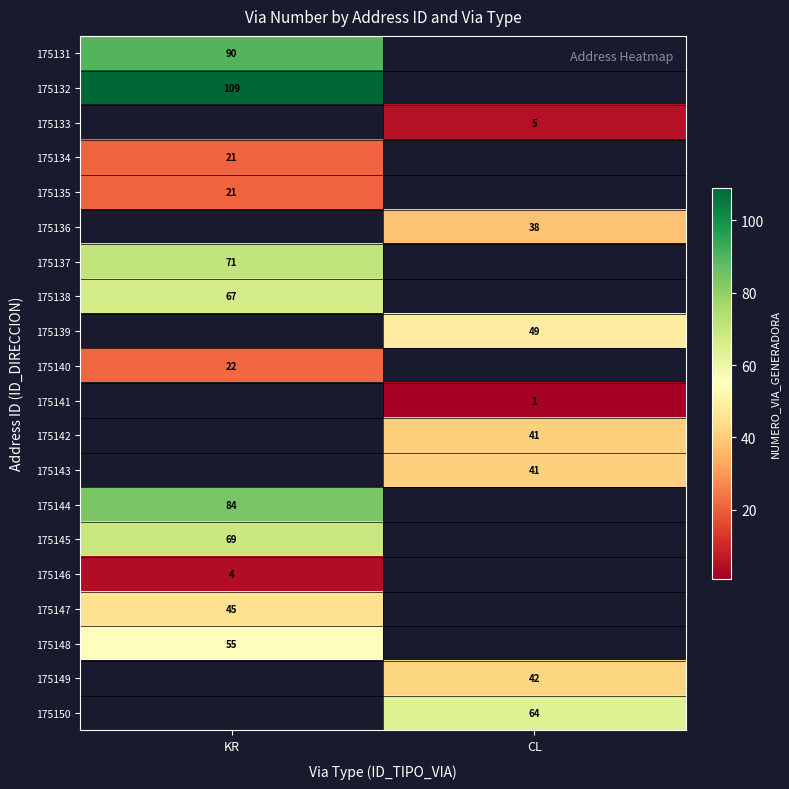

At which category does the chart reach its peak across all series?

KR